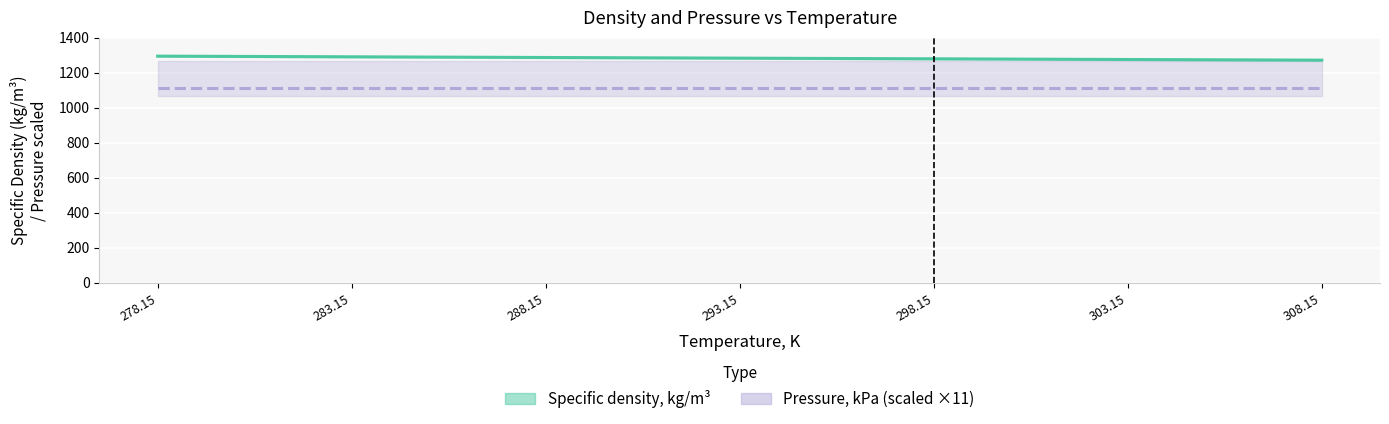

True or false: Pressure, kPa (×11) and Specific density, kg/m3 cross at least once.

False